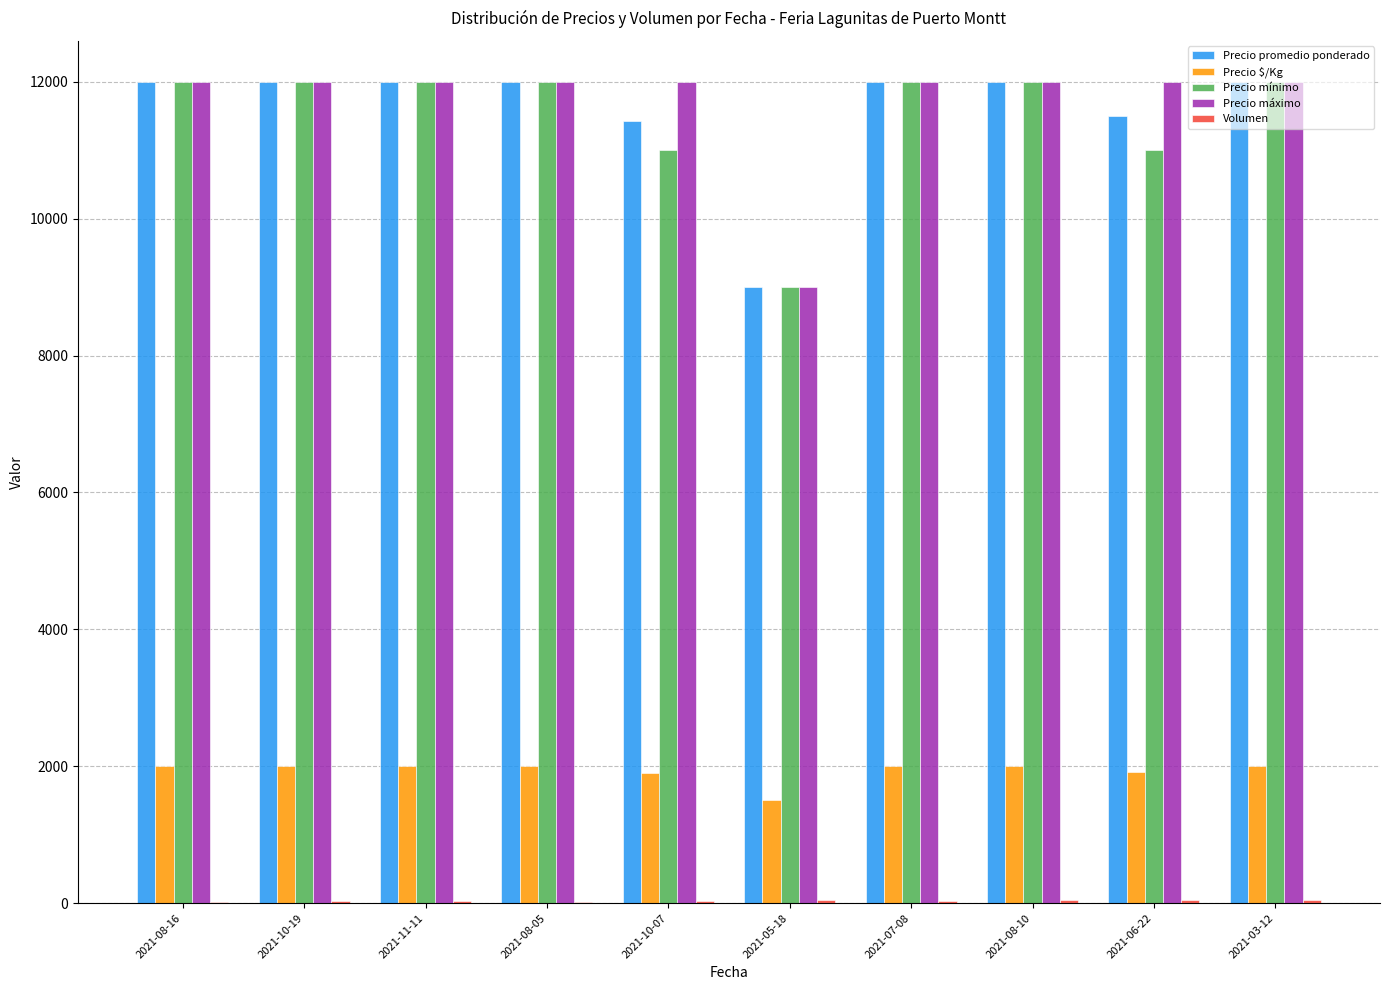

What is the sum of all Precio mínimo values?

115000